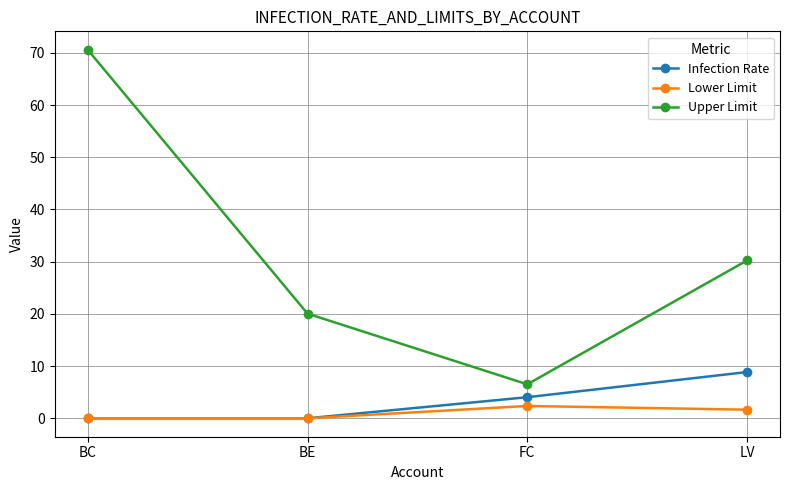

Which series has the widest spread of values?

Upper Limit